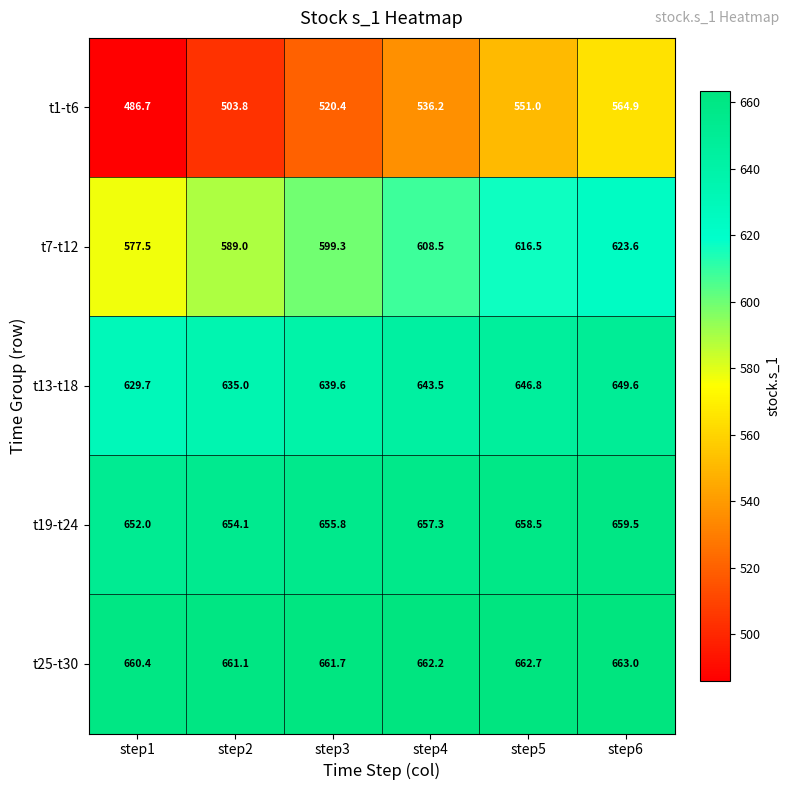

Which category has the highest value across all series?

step6